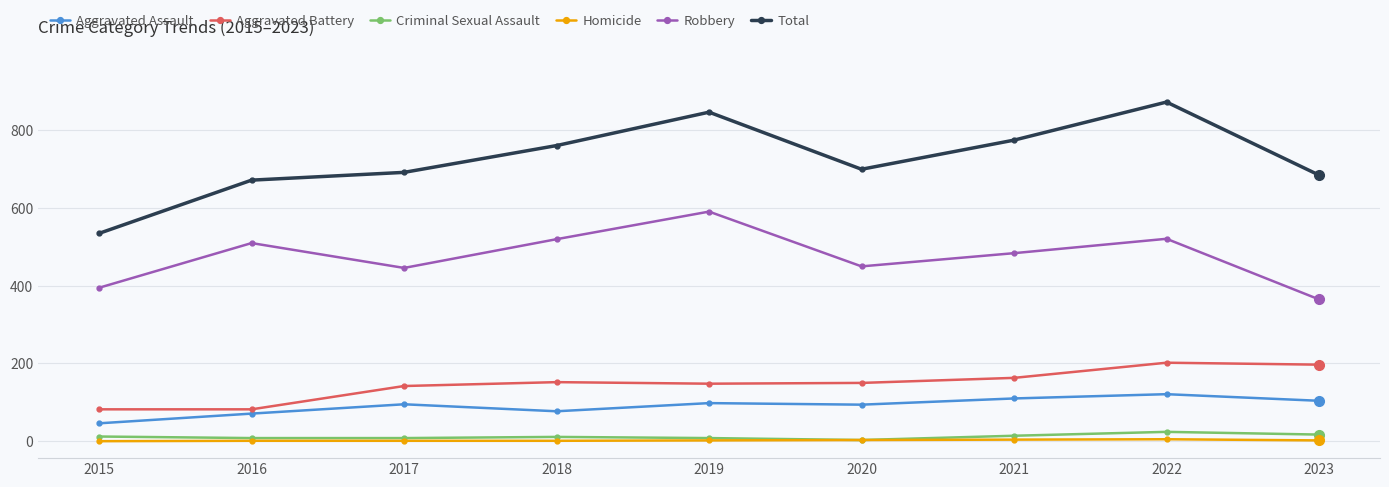

The value of Aggravated Battery at 2022 is 202. True or false?

True